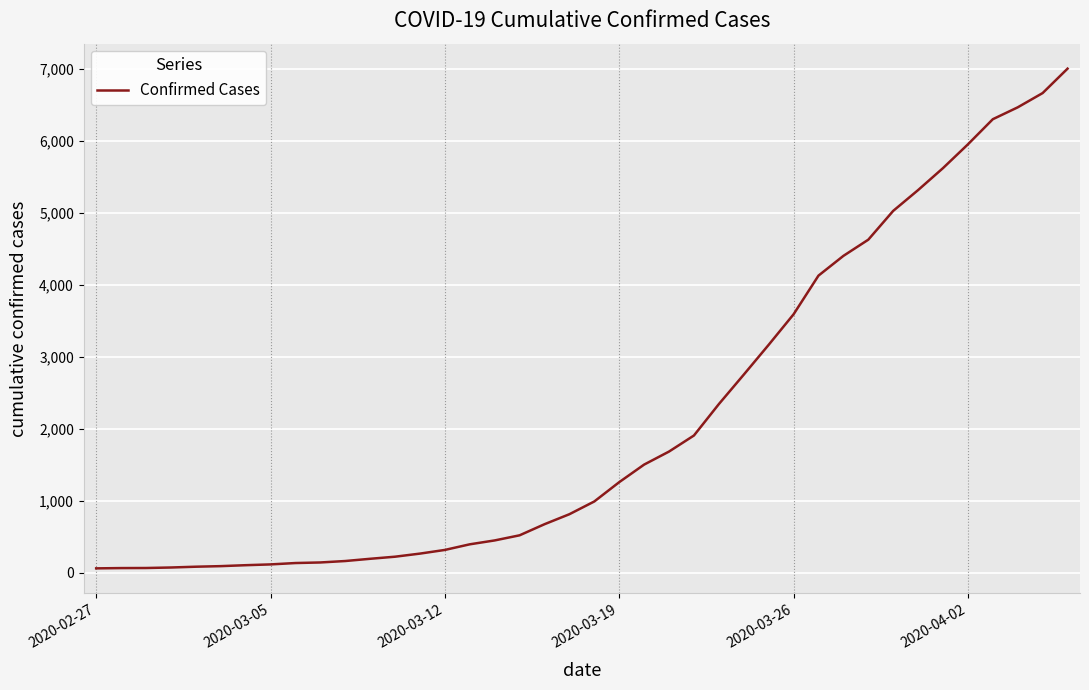

What is the maximum value shown in the chart?

7003